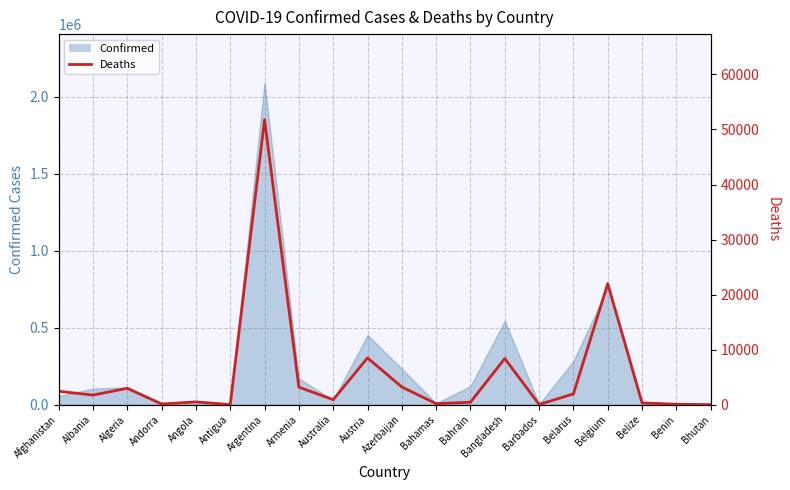

Reading left to right, list all the values displayed in this chart.

Afghanistan=2438	Albania=1736	Algeria=2973	Andorra=110	Angola=502	Antigua=14	Argentina=51795	Armenia=3179	Australia=909	Austria=8493	Azerbaijan=3209	Bahamas=179	Bahrain=439	Bangladesh=8384	Barbados=32	Belarus=1948	Belgium=21988	Belize=315	Benin=70	Bhutan=1